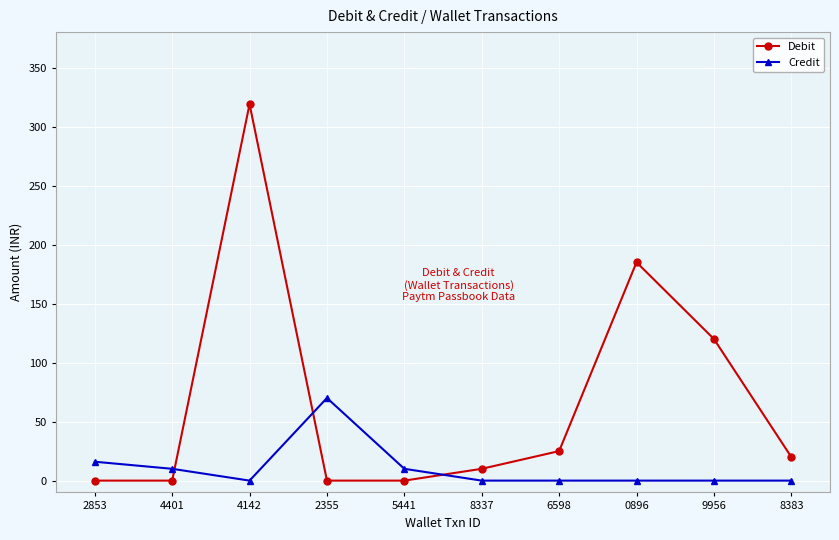

How many lines are shown in the chart?

2